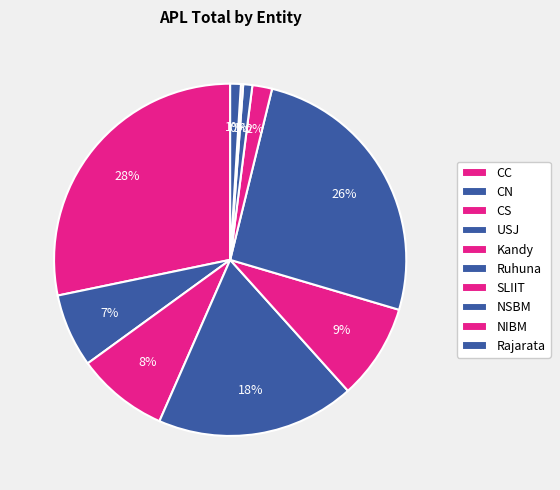

Is there any slice that represents more than half of the pie?

No